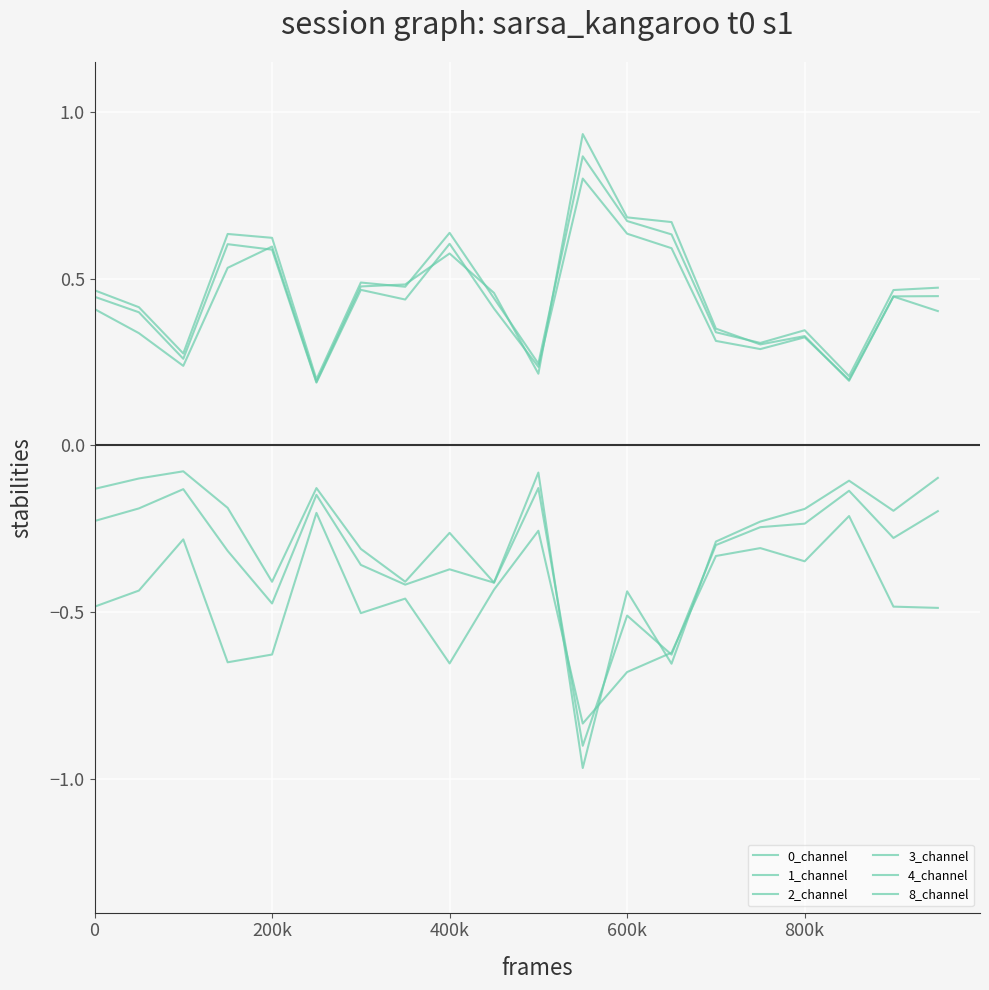

Is this an area chart (filled region under the line)?

No